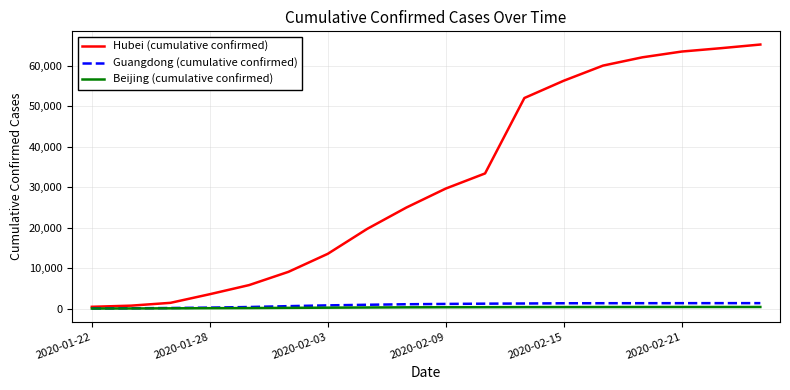

What is the maximum value shown in the chart?

65187